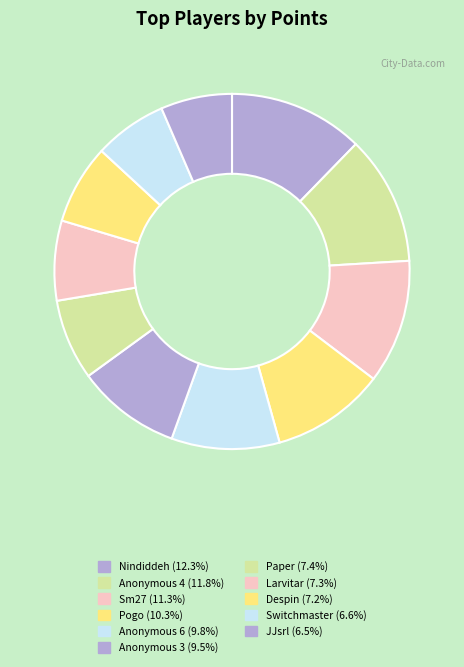

The Sm27 slice represents 11% of the pie. True or false?

True